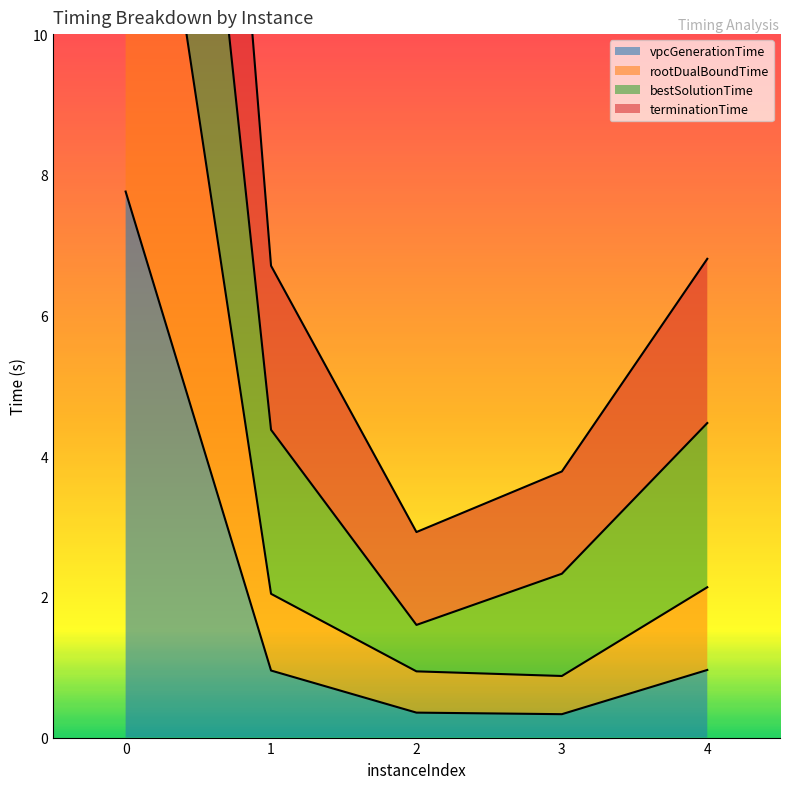

The vpcGenerationTime series shows 1.7 at 4. True or false?

False